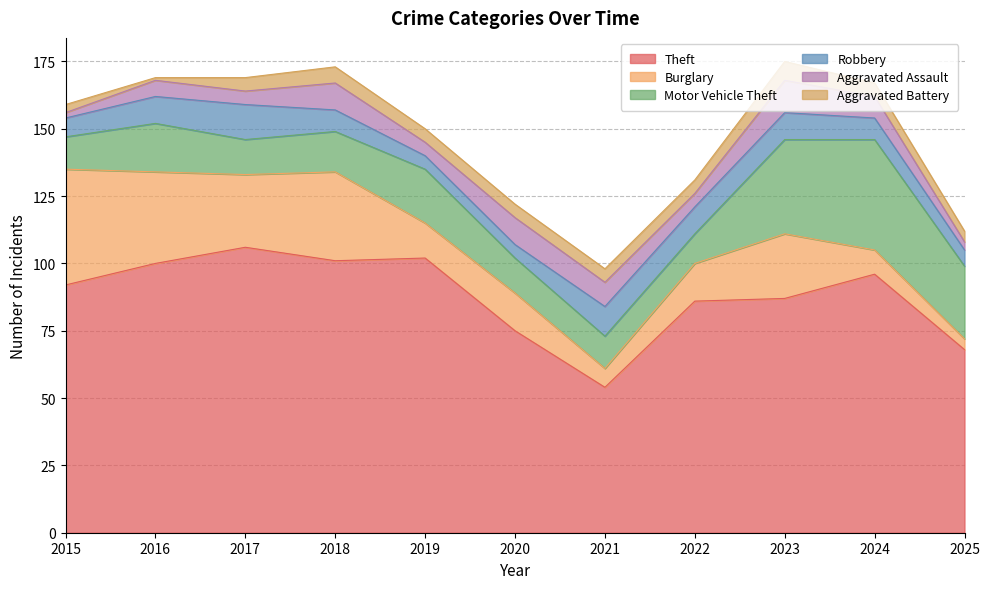

What is the maximum value for Theft?

106